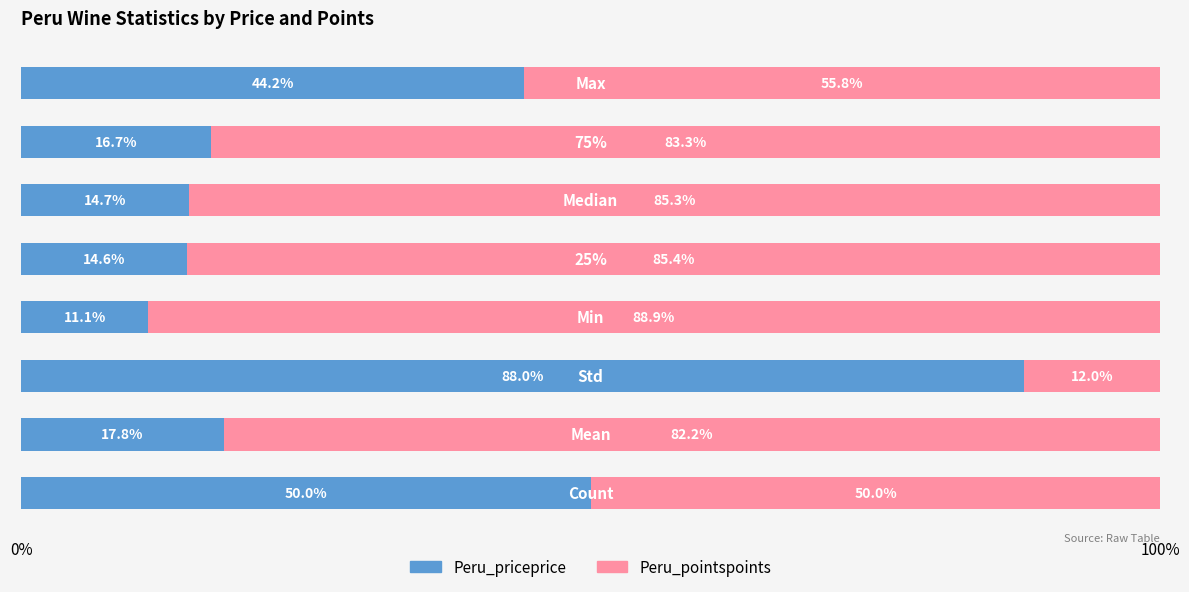

What is the difference between the second highest and second lowest values in the Peru_priceprice series?

35.4